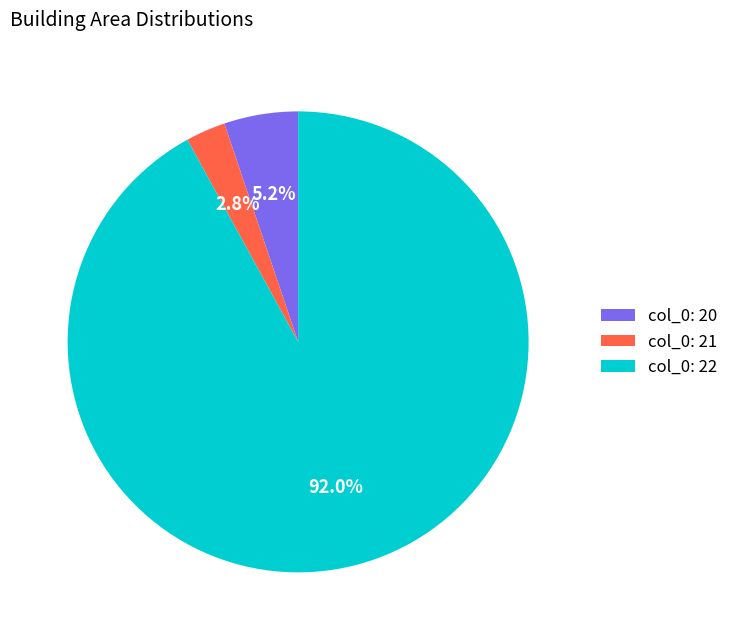

Which has a higher value, col_0: 20 or col_0: 21?

col_0: 20